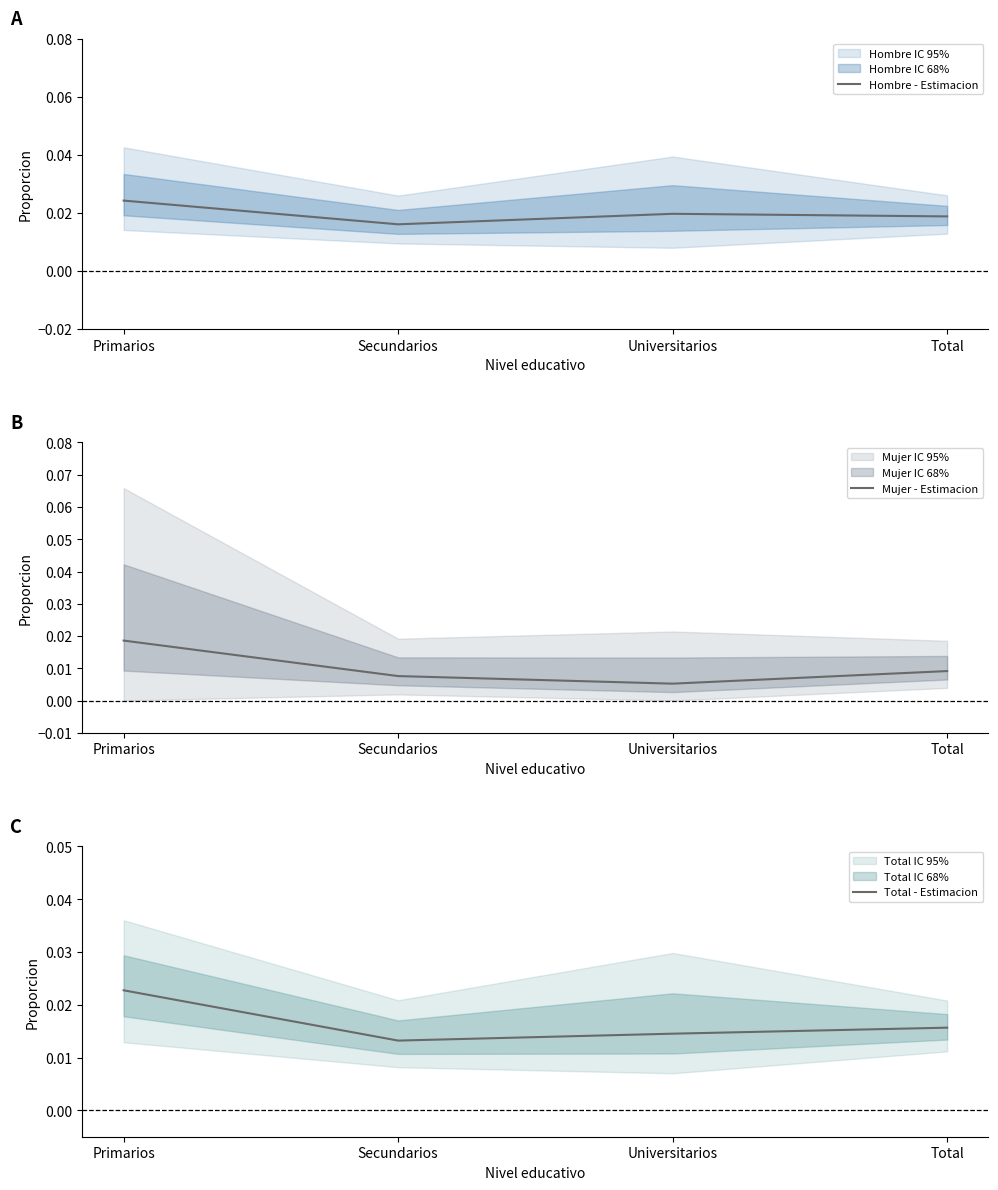

True or false: Hombre - Estimacion and Mujer - Estimacion cross at least once.

False